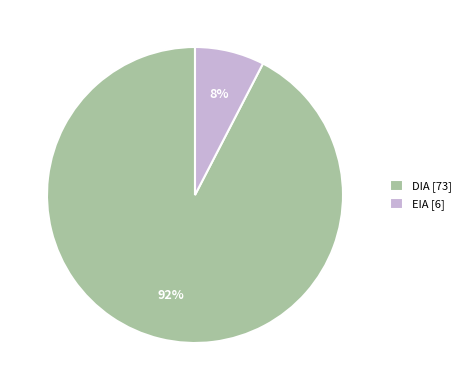

Rank the categories by value from lowest to highest.

EIA, DIA